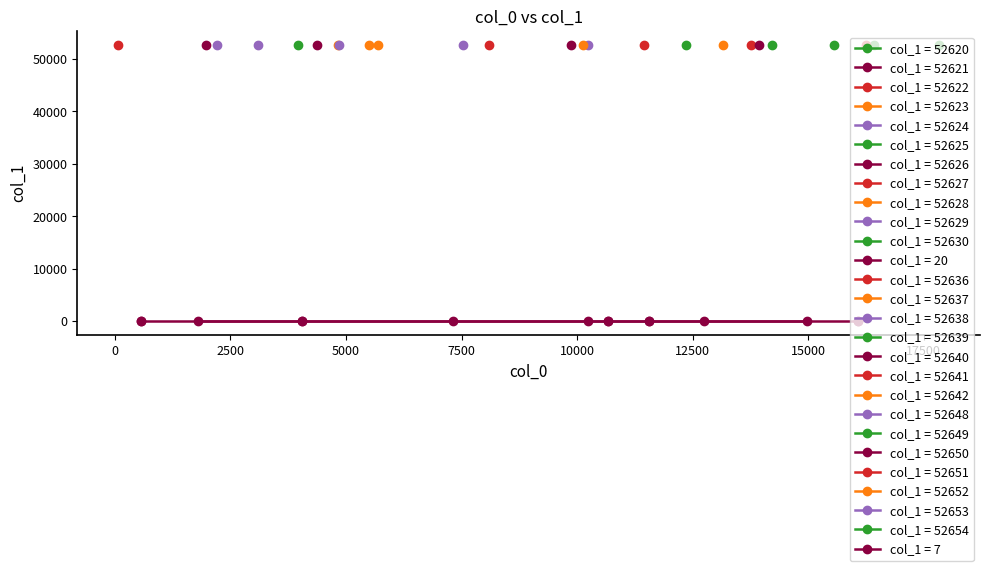

What is the difference between the values at 1799 and 3954?

52642